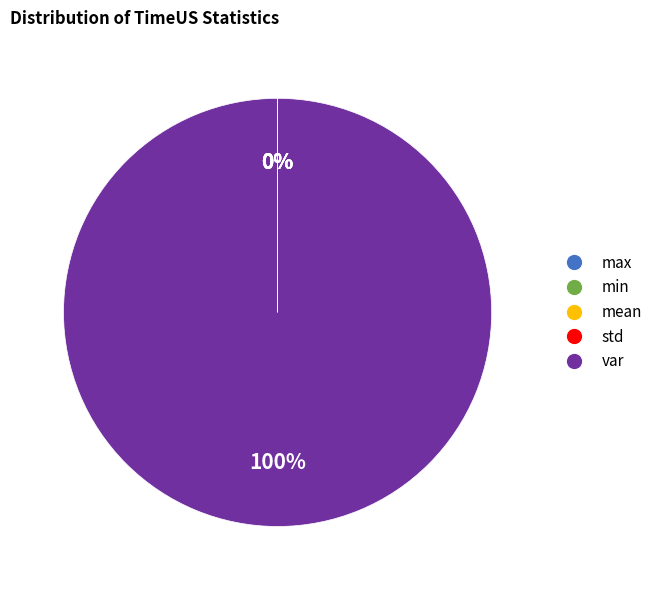

Which slice represents more than half of the pie?

var